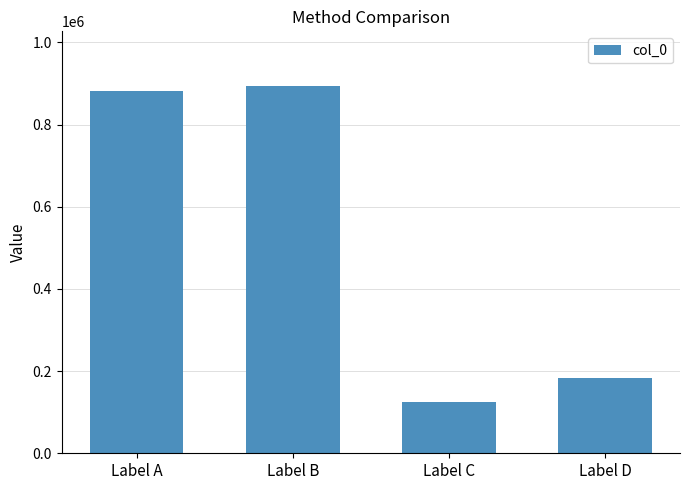

Which category has the highest value across all series?

Label B